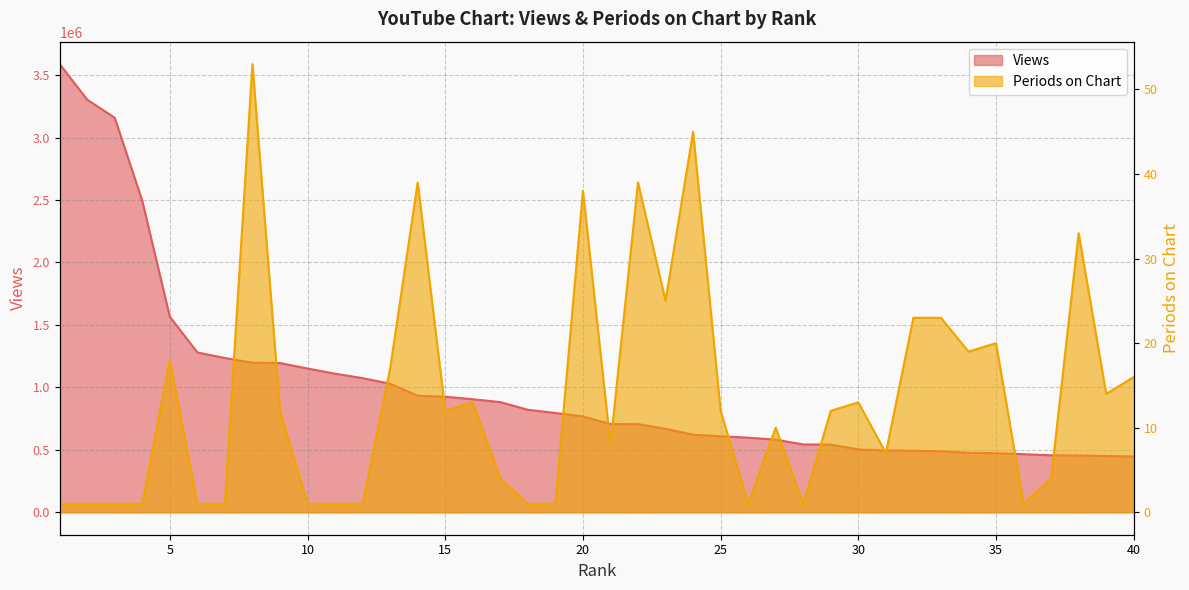

At which category is the sum across all series the highest?

1